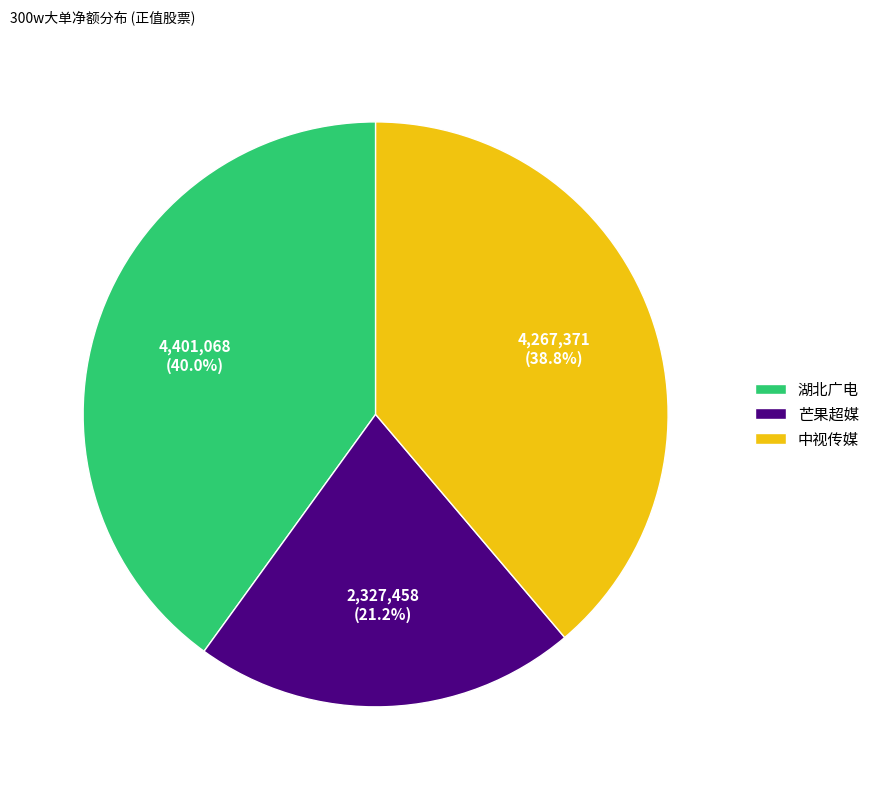

To the nearest percent, what is the difference between the largest and smallest slice percentages?

19%